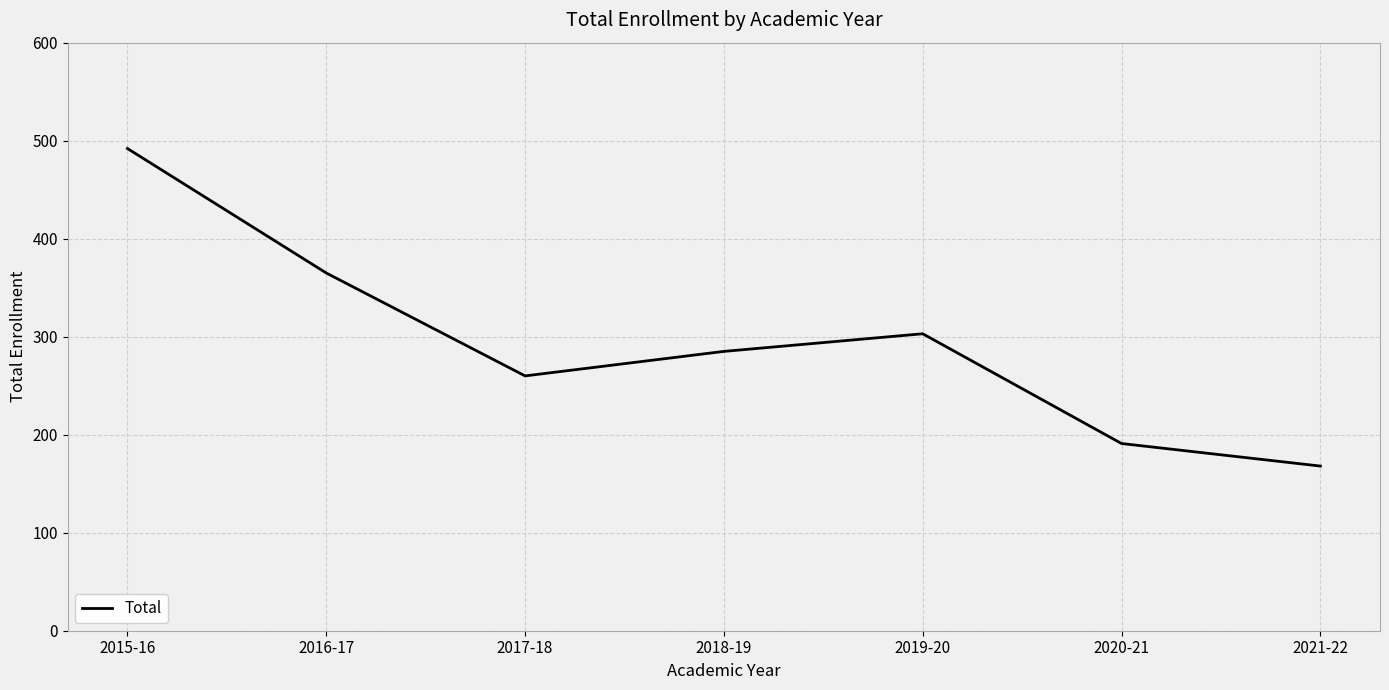

What is the smallest value displayed?

168